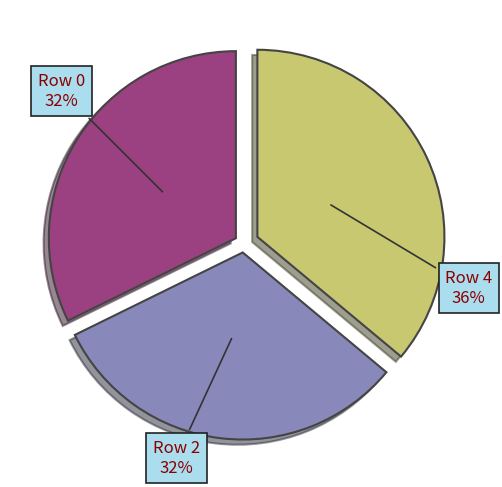

To the nearest percent, what is the combined percentage of Row 0 and Row 2?

64%